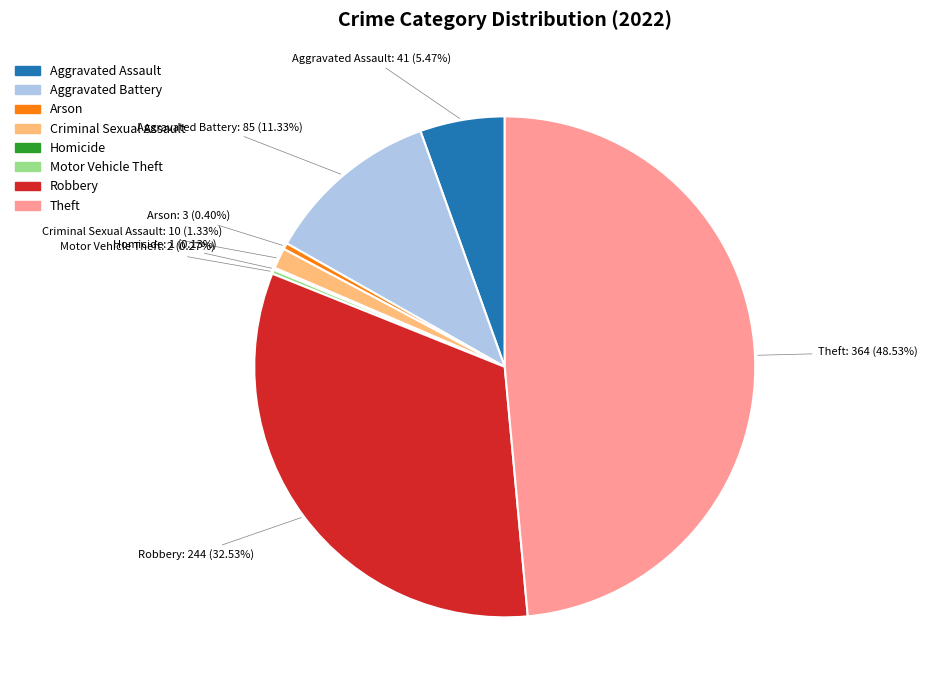

Does any single category account for the majority?

No